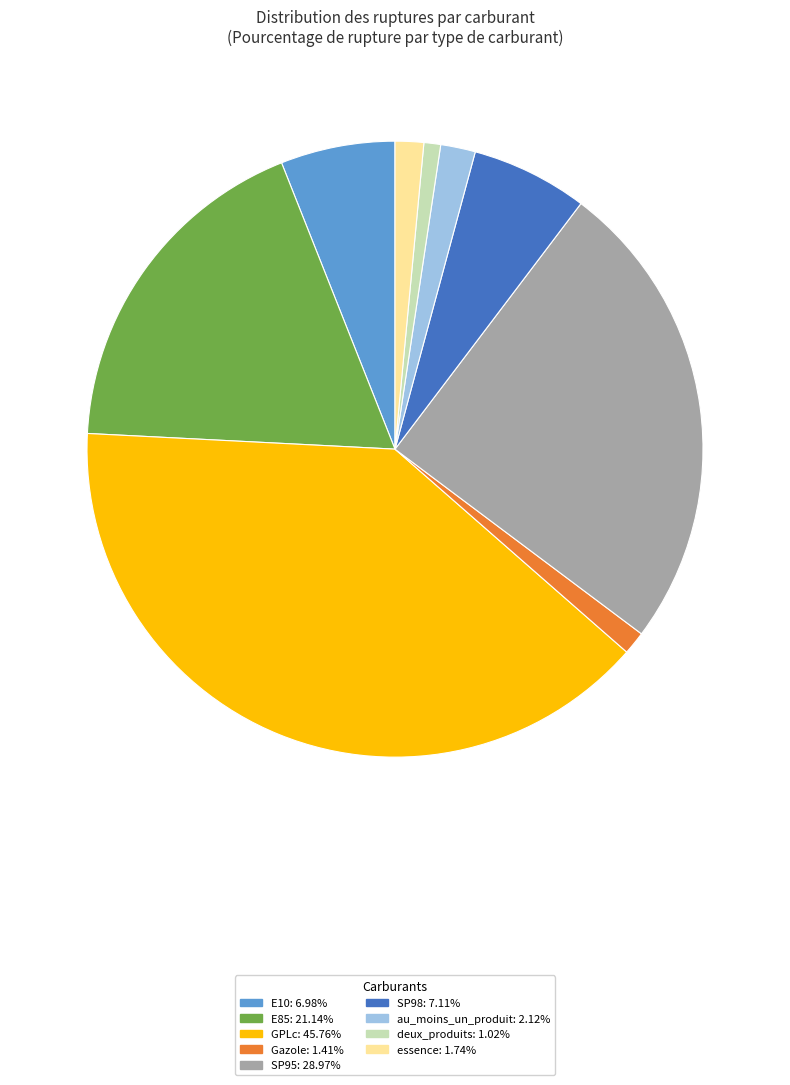

Is there a majority slice in this chart?

No